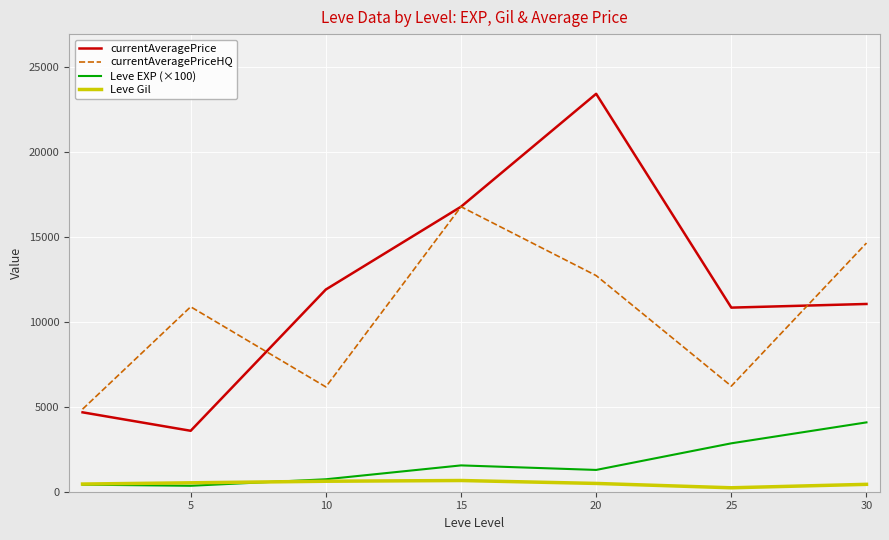

List the series in order of their peak value, lowest first.

Leve Gil, Leve EXP (×100), currentAveragePriceHQ, currentAveragePrice